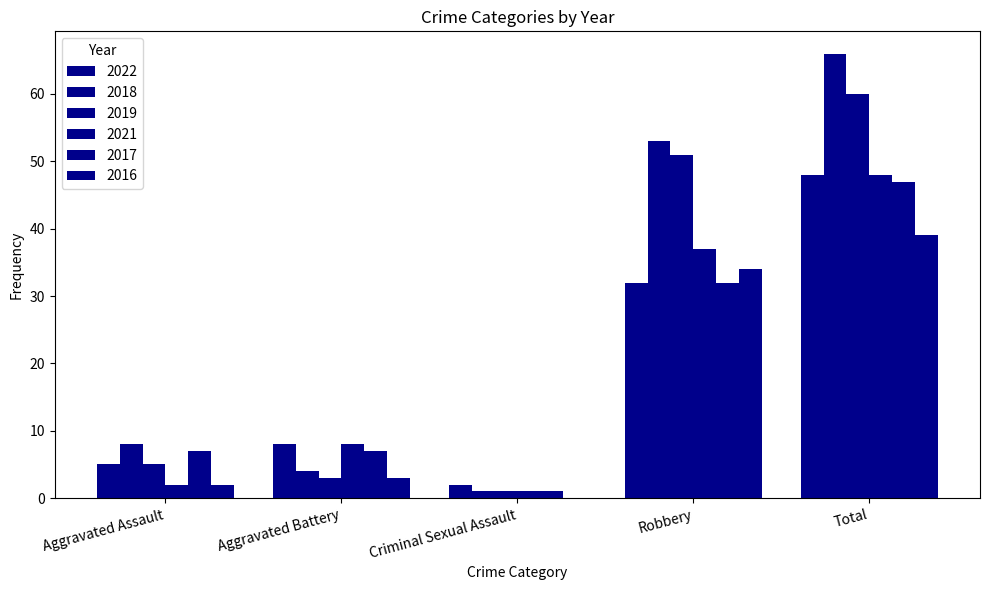

Does the chart contain stacked bars?

No